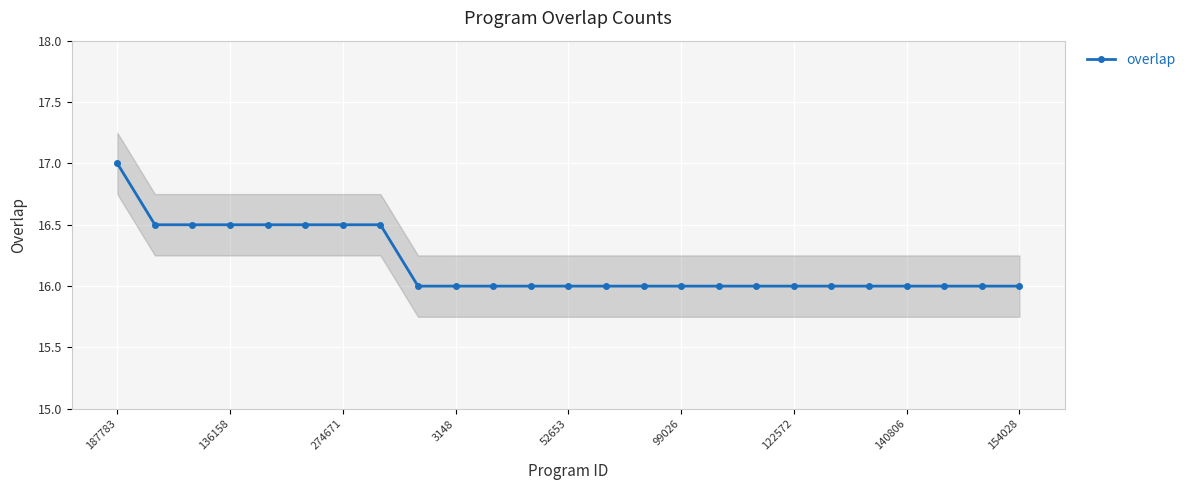

What is the ratio of the value at 21 to the value at 16?

1.0